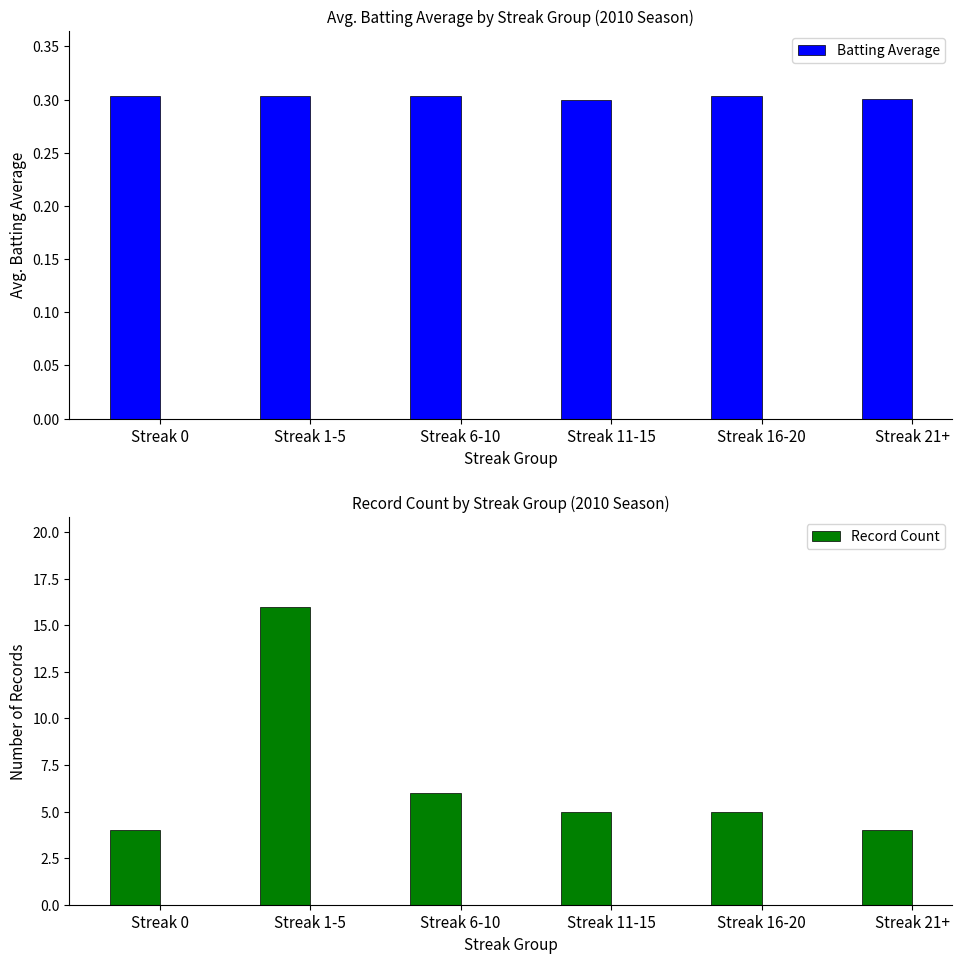

List the series in order of their peak value, lowest first.

Batting Average, Record Count